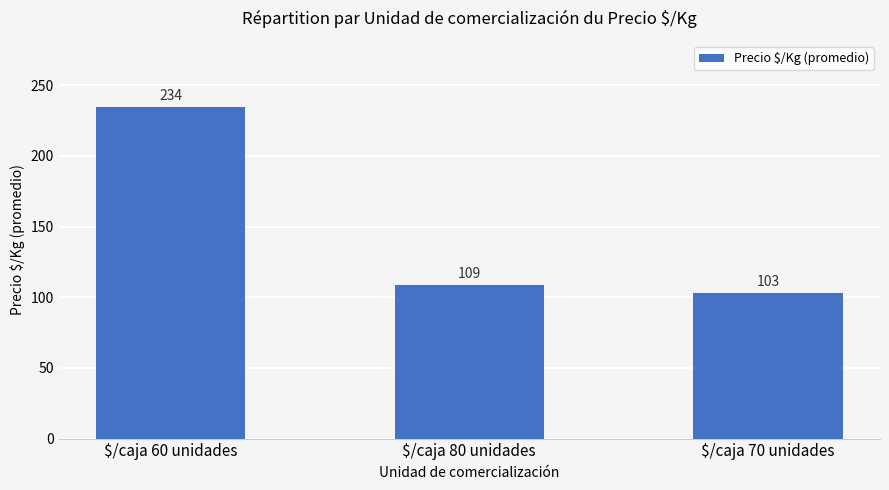

What is the change in value from $/caja 60 unidades to $/caja 80 unidades?

-125.7